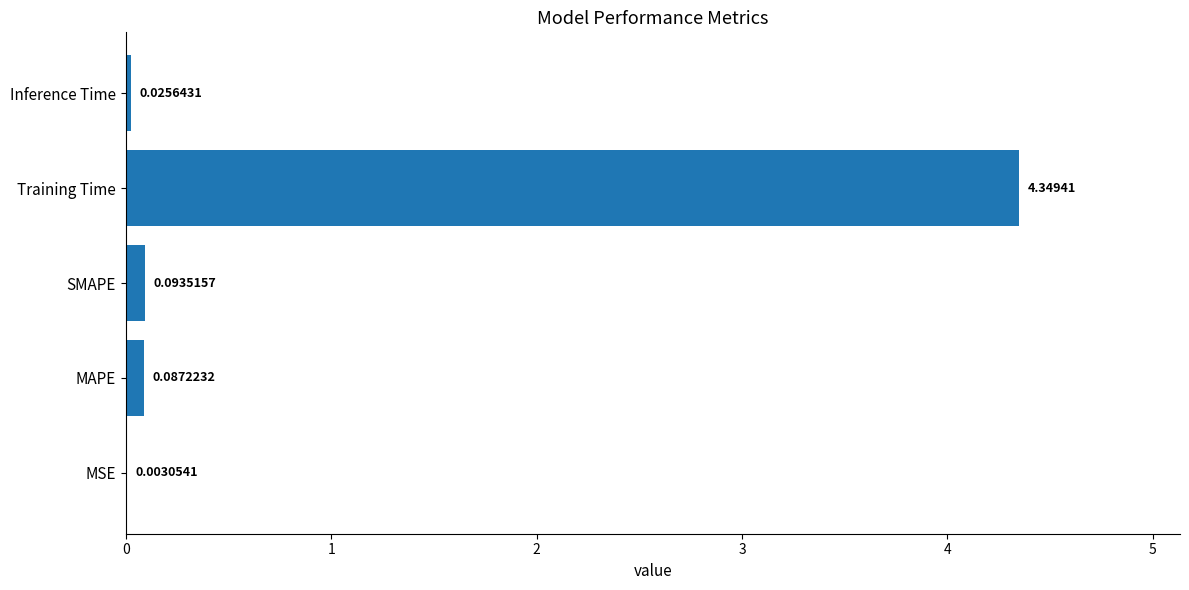

Where is the data nearest to the value 2?

SMAPE